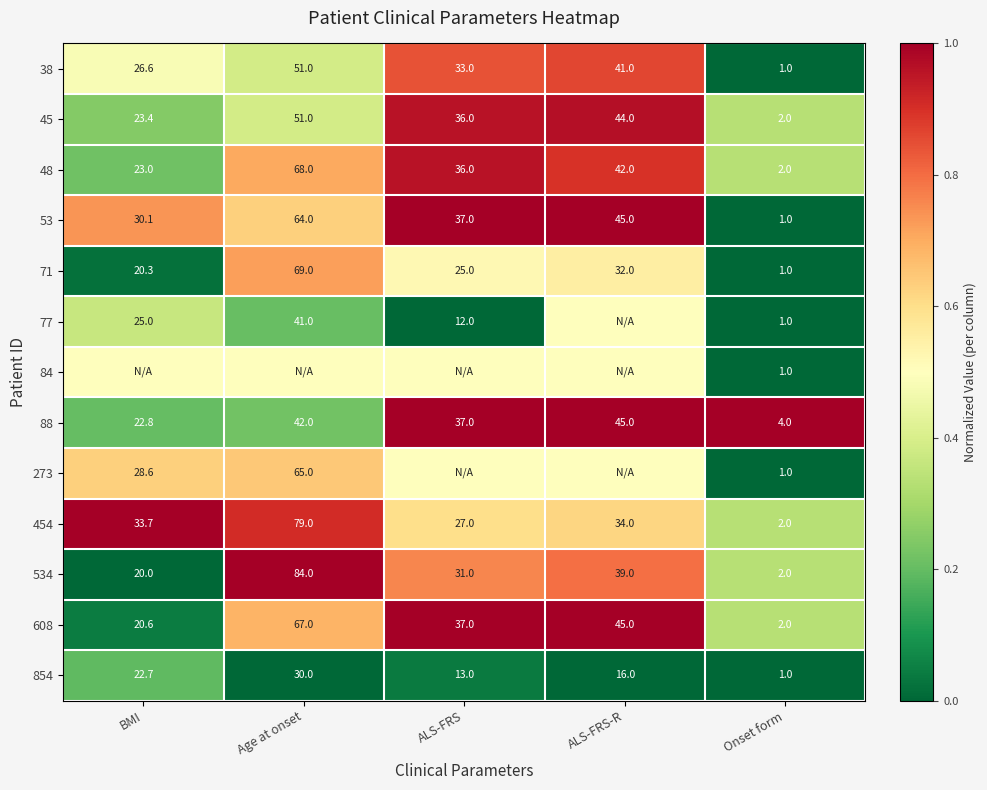

What is the difference between the maximum and minimum values in the 454 series?

77.0